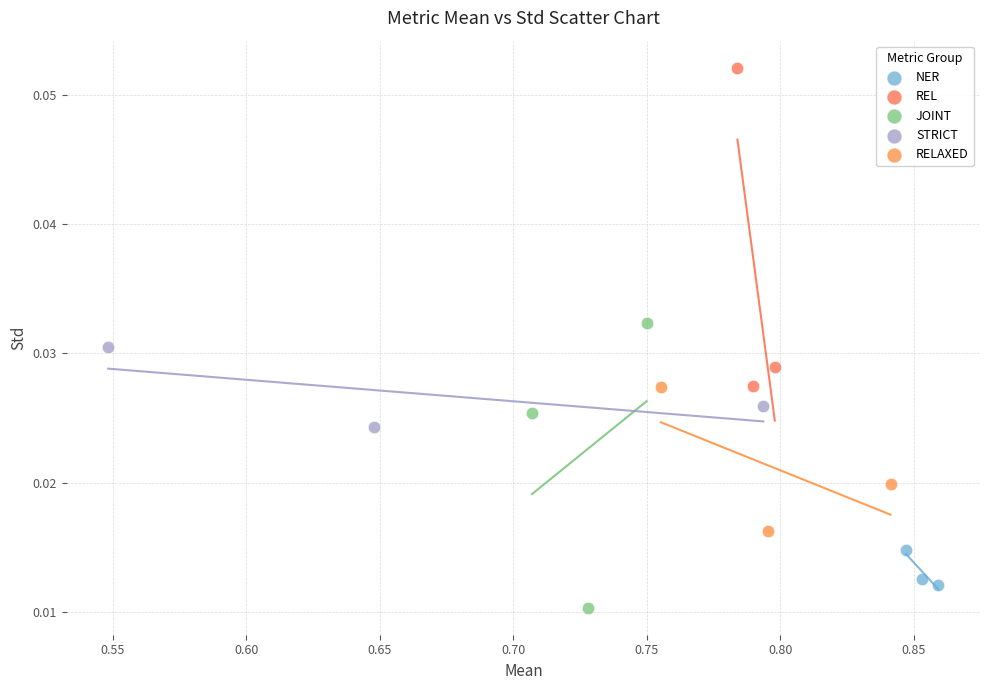

Which series has the widest spread of Y values?

REL